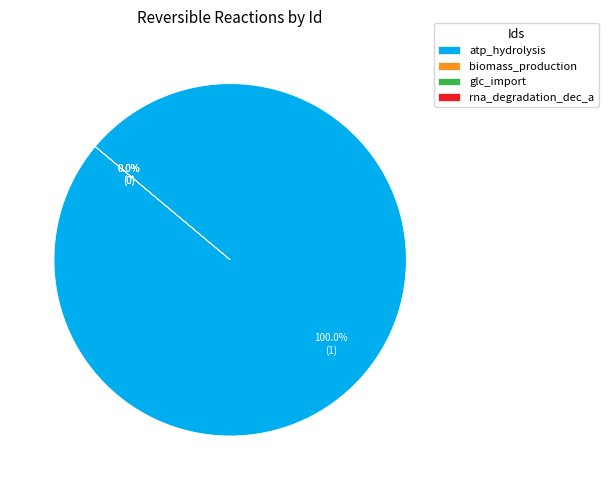

How many slices are in this pie chart?

4